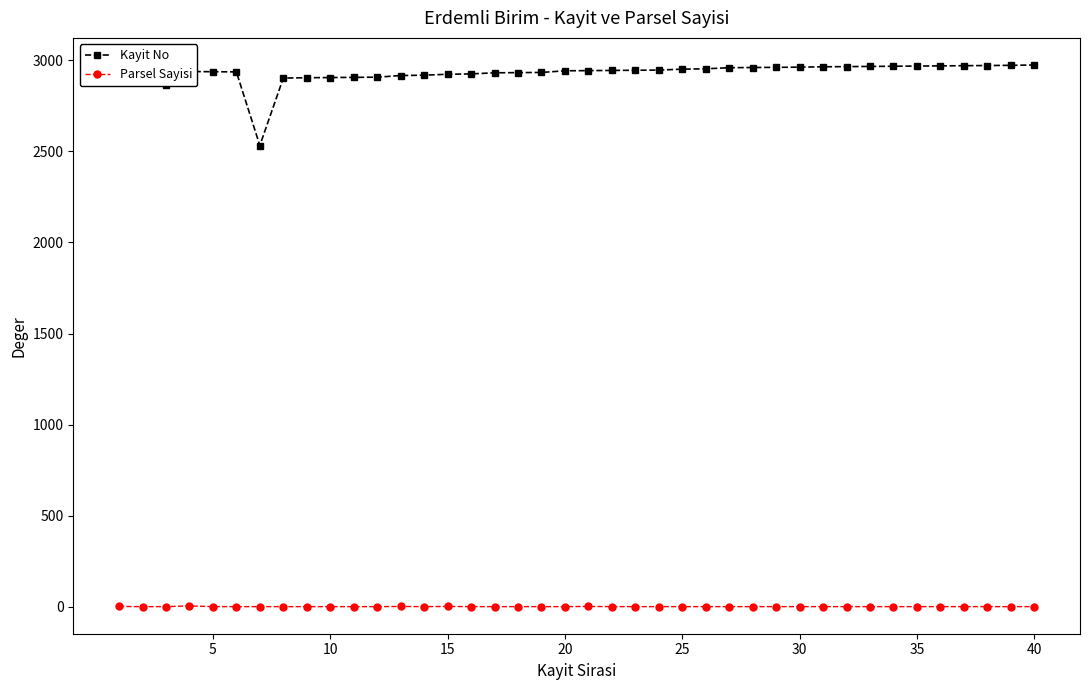

Rank the series by their maximum value, from lowest to highest.

Parsel Sayisi, Kayit No